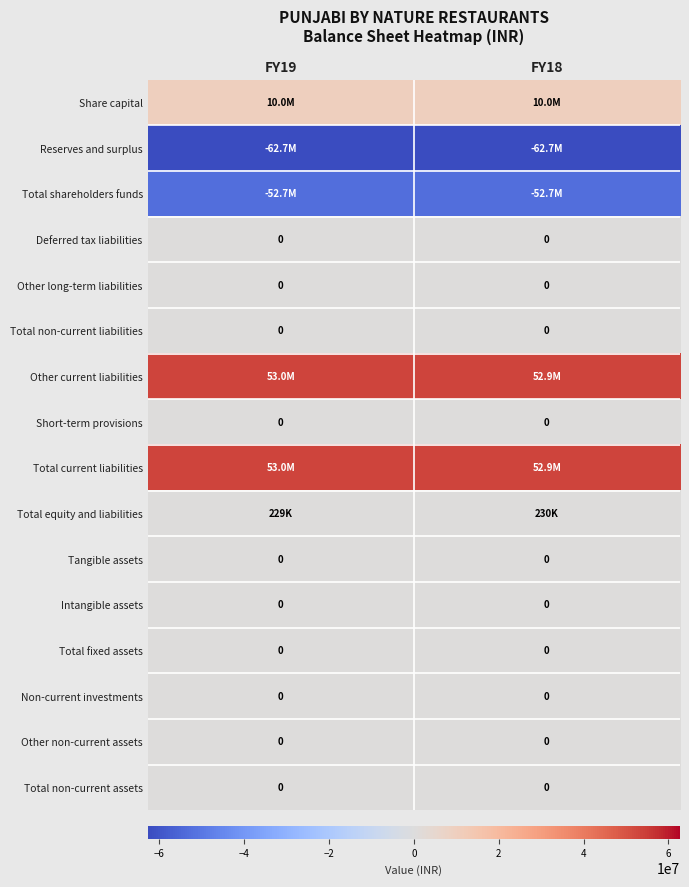

The value of Total non-current assets at FY19 is 0. True or false?

True